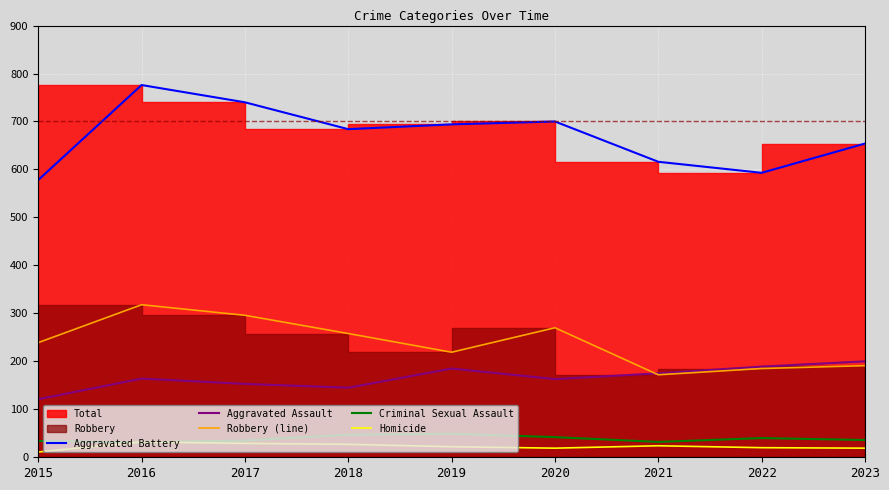

What is the sum of the Robbery (line) values at 2017 and 2018?

554